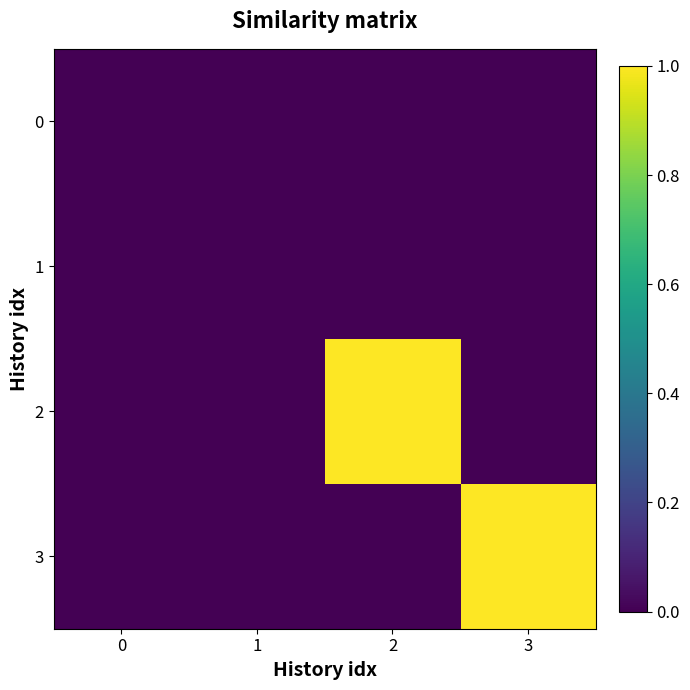

Reading left to right, what are all the values shown in this chart?

0: 0=0	1=0	2=0	3=0
1: 0=0	1=0	2=0	3=0
2: 0=0	1=0	2=1	3=0
3: 0=0	1=0	2=0	3=1